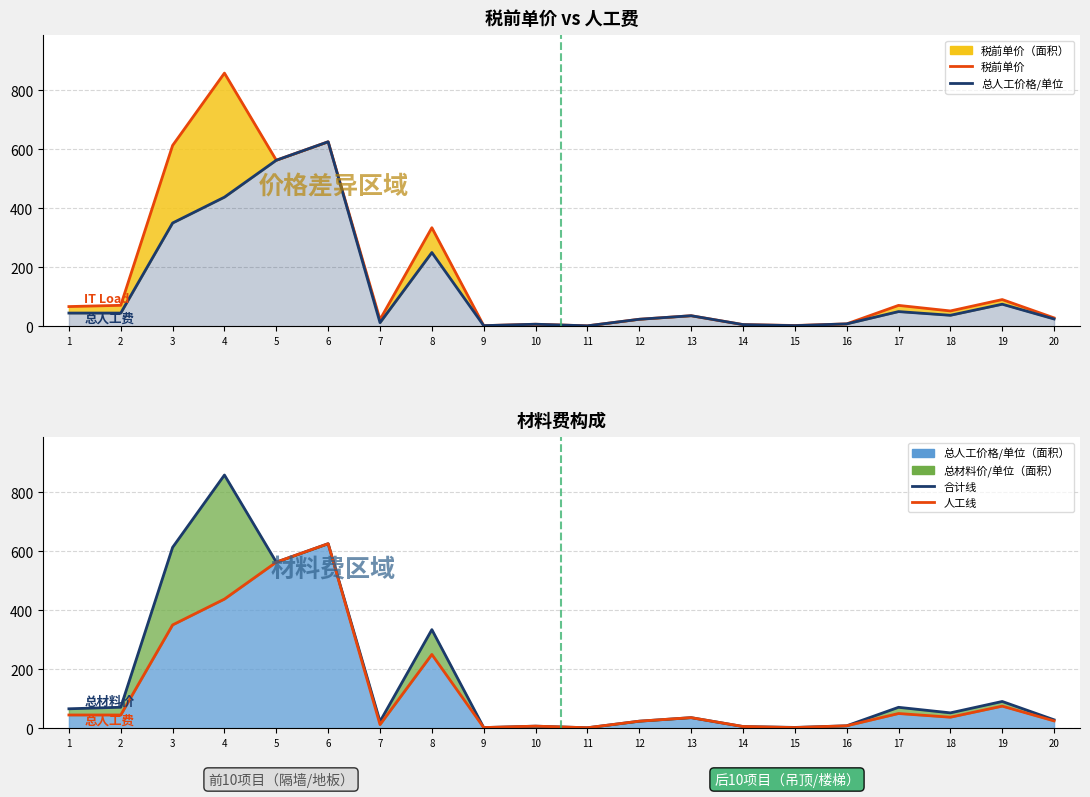

Reading right to left, list all the values displayed in this chart.

税前单价: 28.7	90.8	52.2	71.0	8.4	2.9	6.0	36.0	24.0	1.8	7.2	2.4	334.0	23.0	625.0	562.5	857.5	612.5	71.2	67.0
总人工价格/单位: 25.0	75.0	37.5	50.0	8.4	2.4	6.0	36.0	24.0	1.8	7.2	2.4	250.0	12.5	625.0	562.5	437.5	350.0	45.0	45.0
总材料价/单位: 28.7	90.8	52.2	71.0	8.4	2.9	6.0	36.0	24.0	1.8	7.2	2.4	334.0	23.0	625.0	562.5	857.5	612.5	71.2	66.0